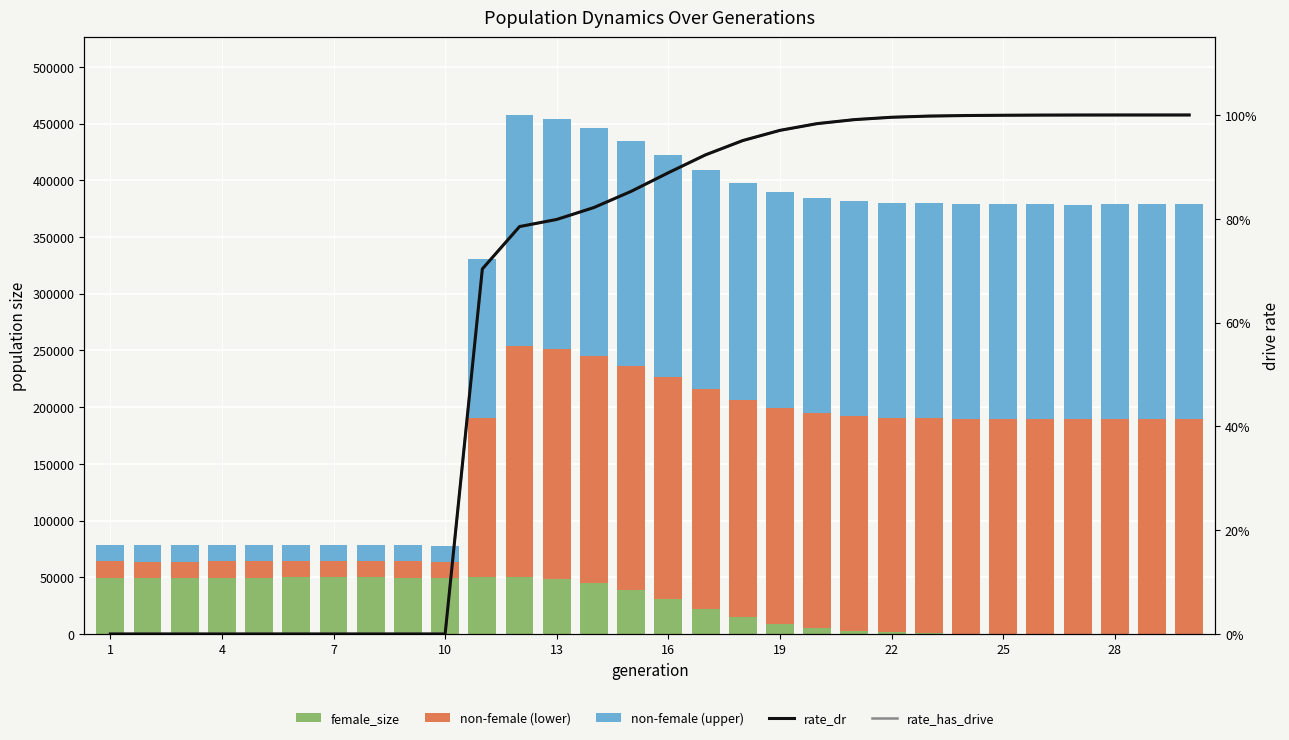

Is the value of rate_dr at 15 greater than the value of rate_has_drive at 4?

Yes